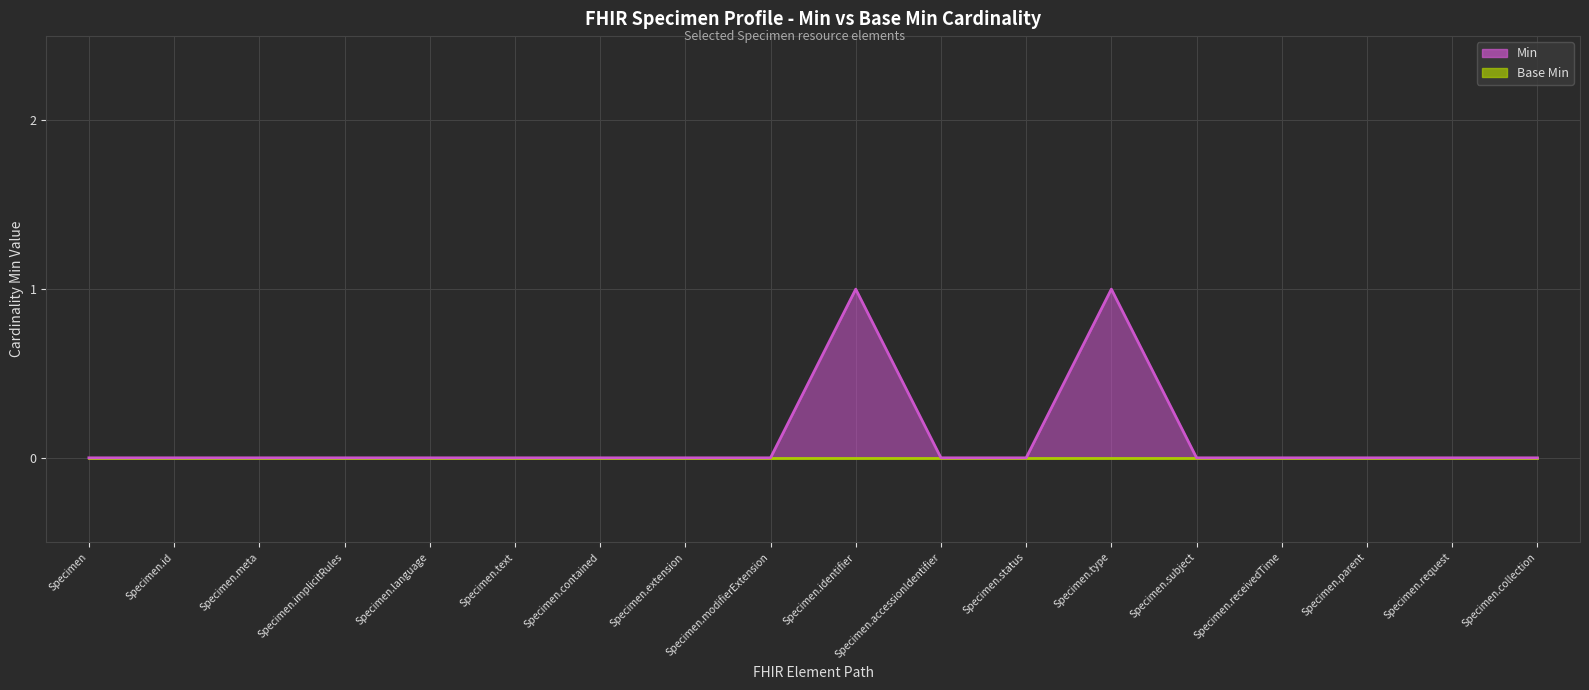

At which label is Min (line) closest to 0?

Specimen